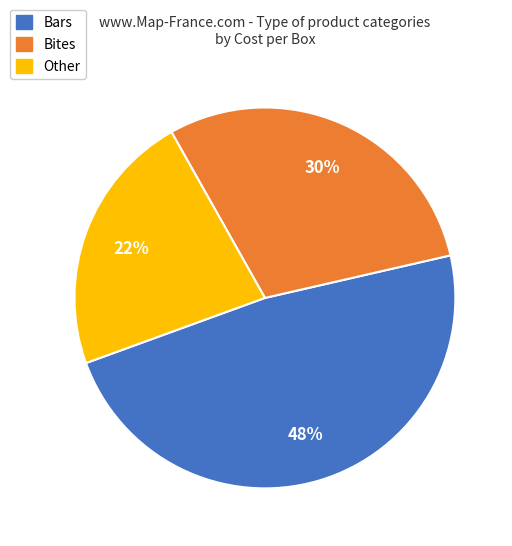

Combined, do Bars and Other account for over 50%?

Yes